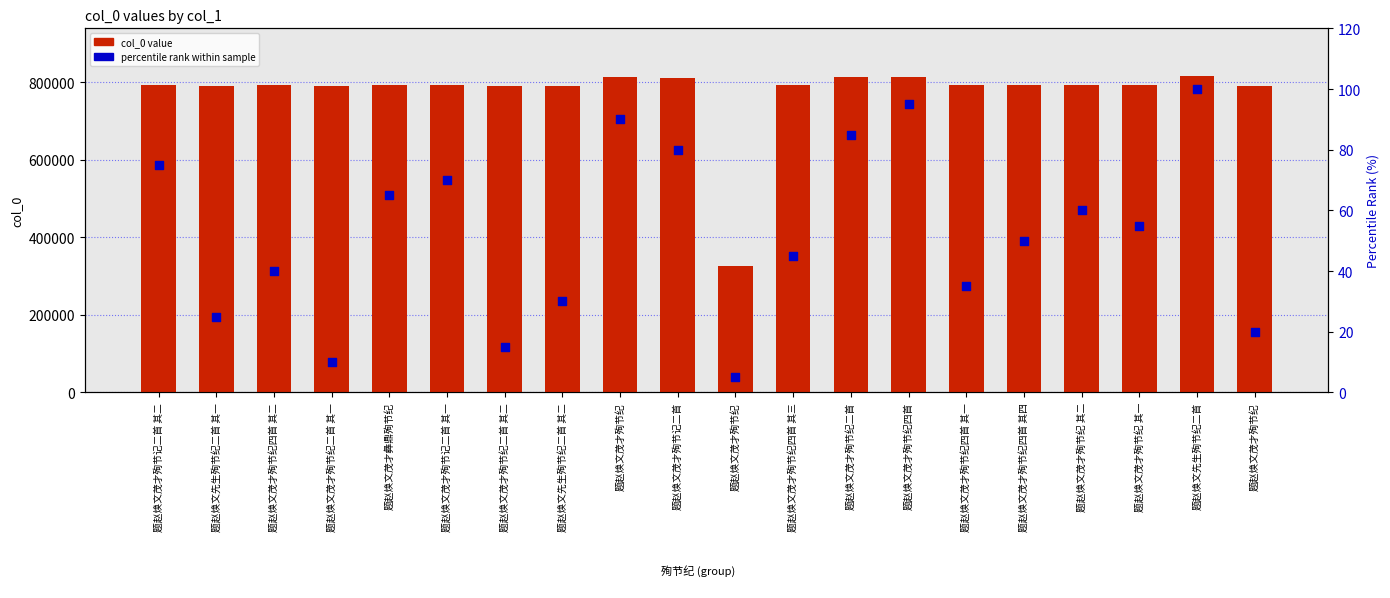

Which series contains the highest Y value?

col_0 value